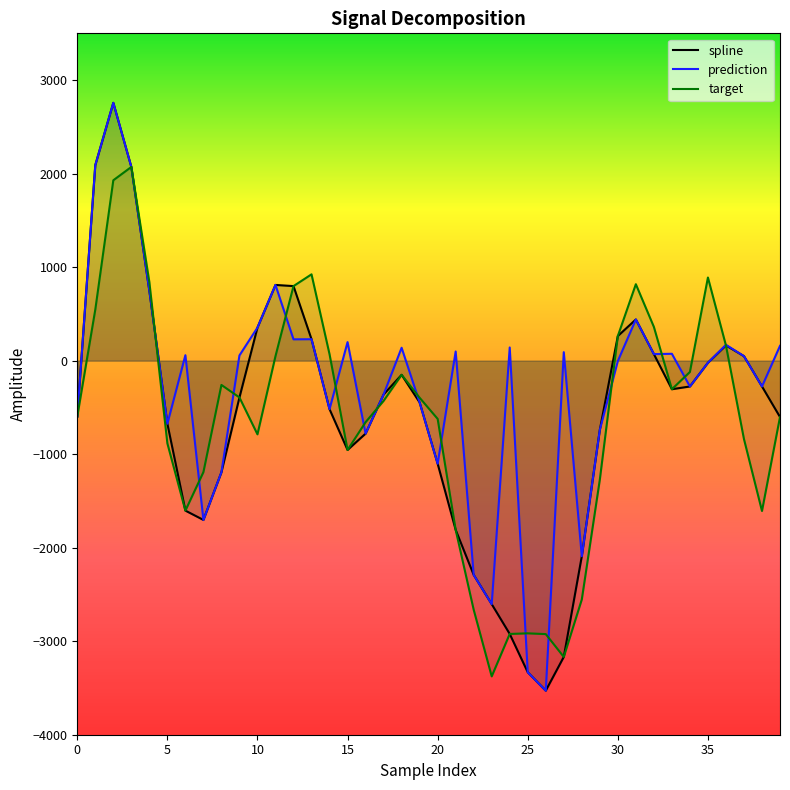

At 25, list the series in order from smallest to largest.

spline, prediction, target